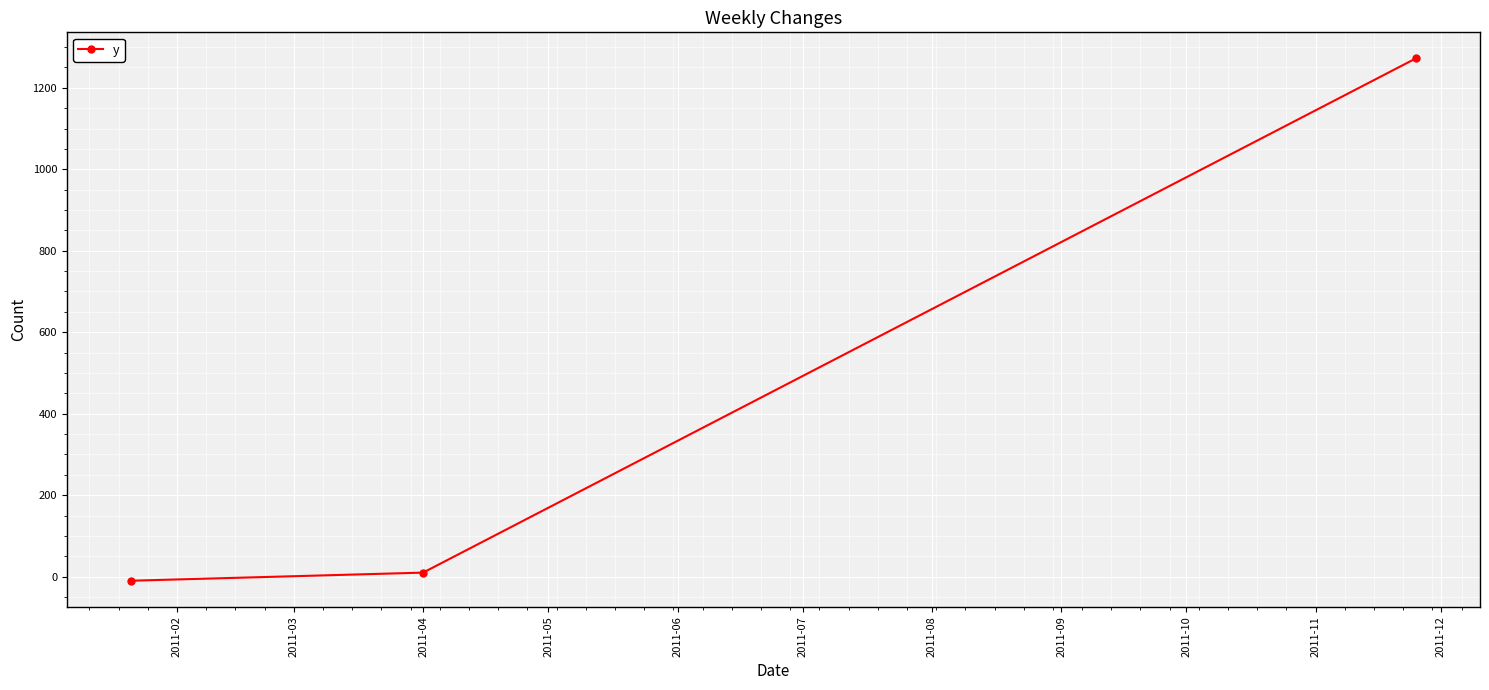

Reading left to right, extract all data points from this chart.

-10.0	10.0	1272.0